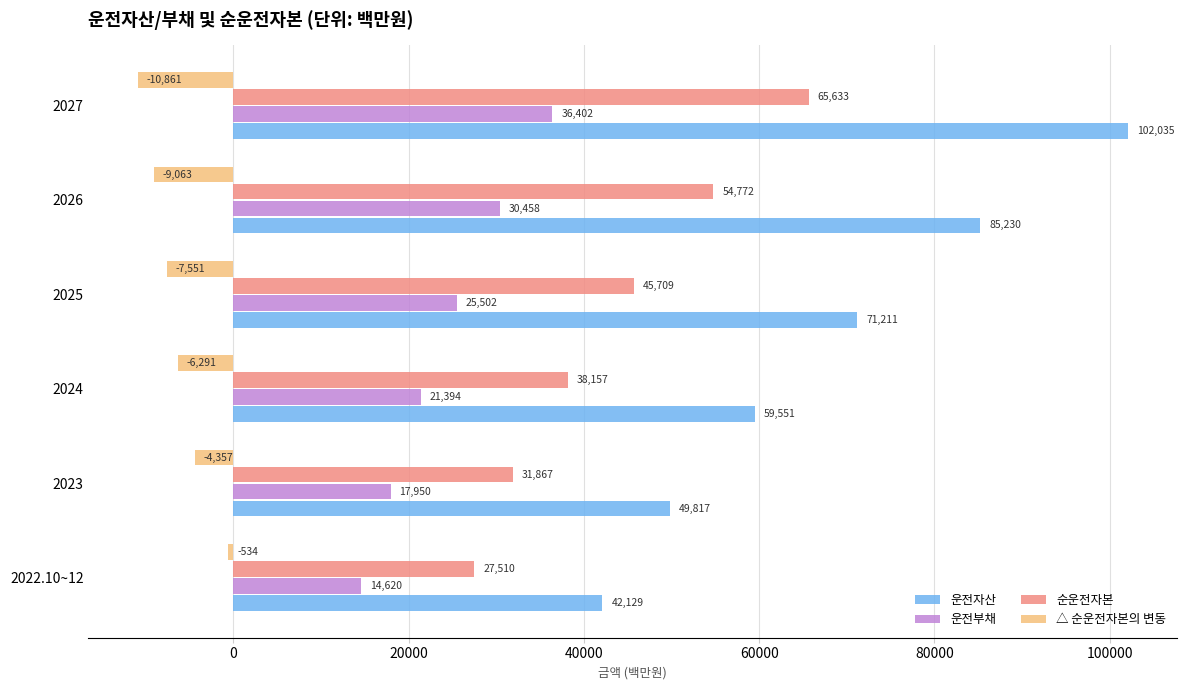

Count the 운전부채 values in the range 17950 to 30458.

4